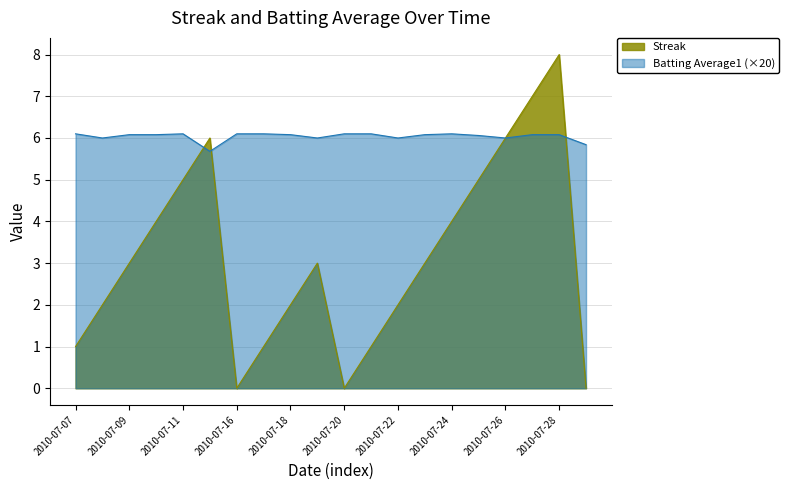

Is the value of Batting Average1 at 2010-07-20 greater than the value of Streak at 2010-07-27?

No